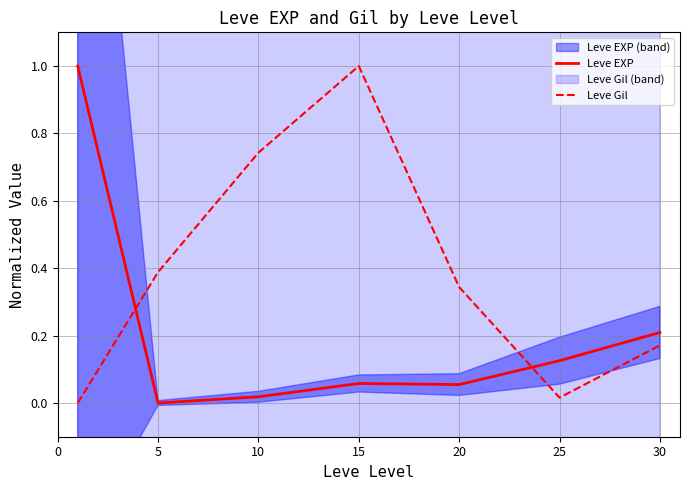

What is the average value of the Leve EXP series?

0.2